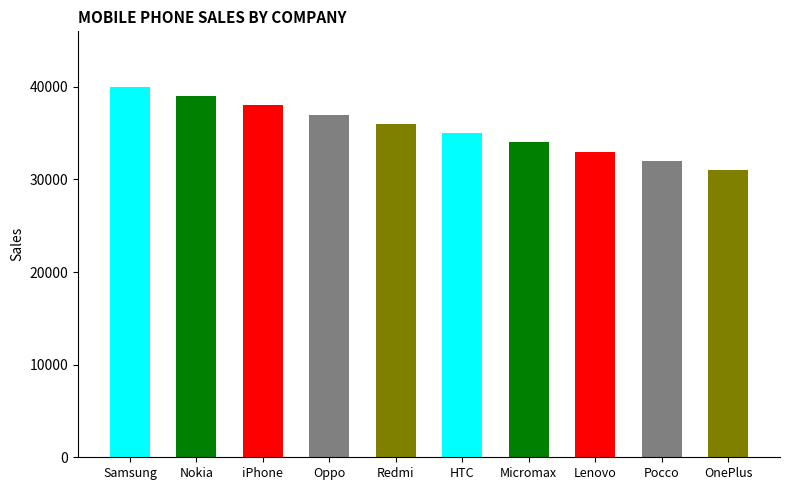

What is the difference between the values at Redmi and Pocco?

4000